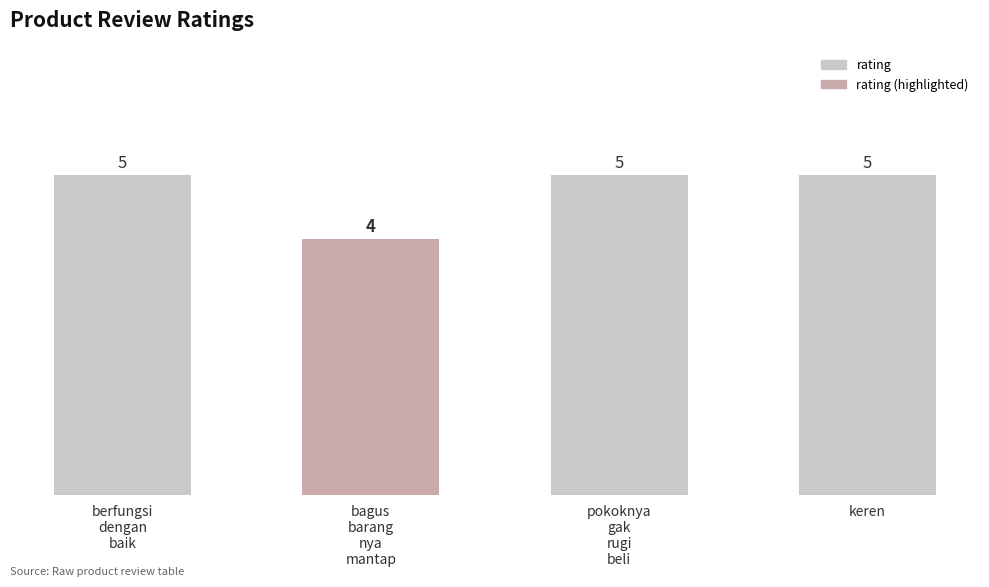

What is the smallest value displayed?

4